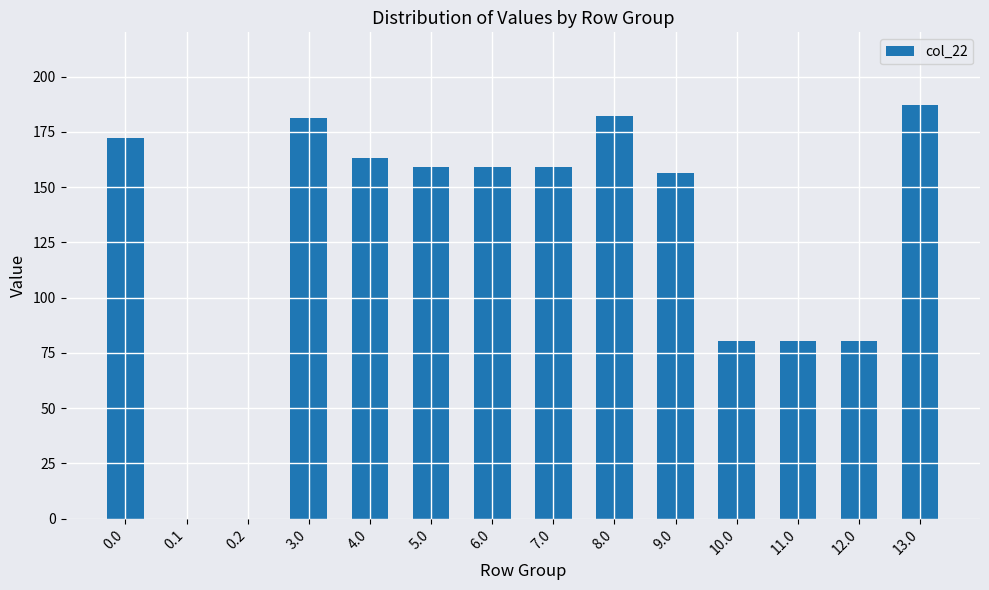

Count the number of categories in the chart.

14